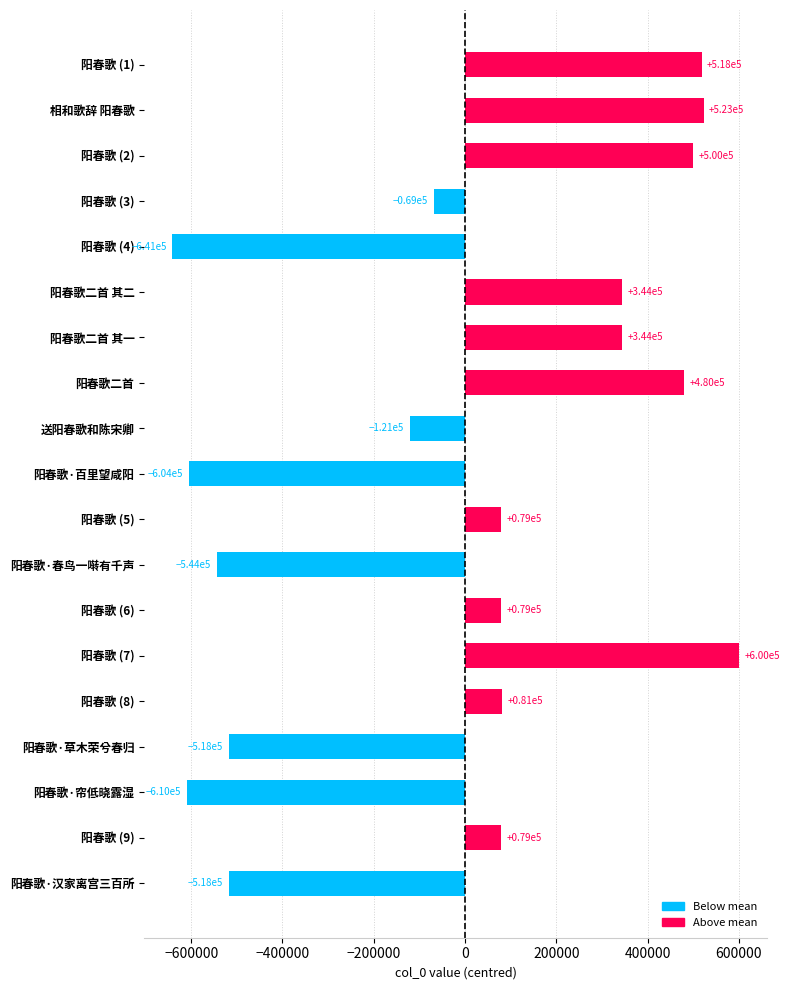

Reading top to bottom, transcribe all the data shown in this chart.

518031.1	522548.1	499662.1	-69004.9	-641105.9	343683.1	343684.1	480391.1	-121126.9	-604389.9	79069.1	-544275.9	79238.1	599956.1	80840.1	-518012.9	-610007.9	78836.1	-518014.9